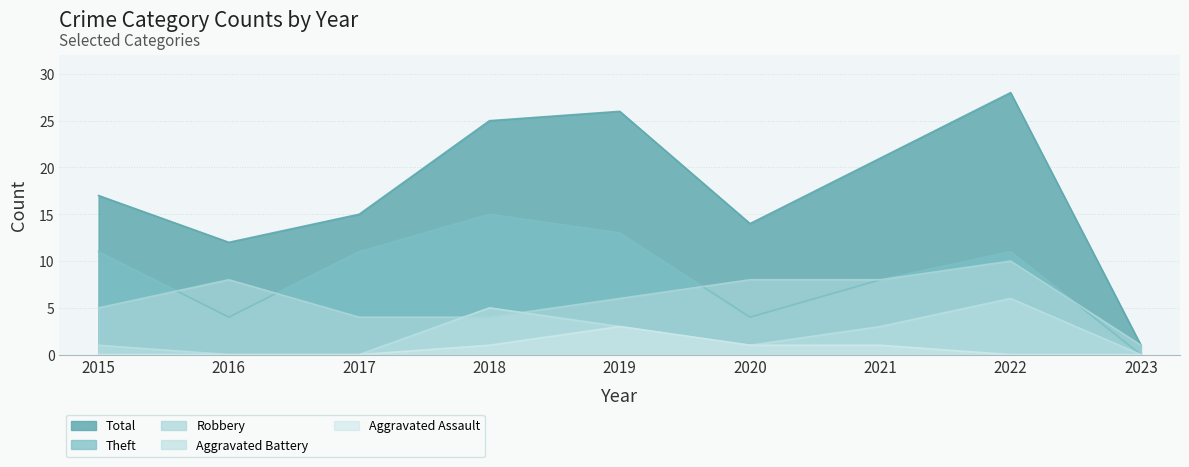

Count the Theft values in the range 4 to 11.

6